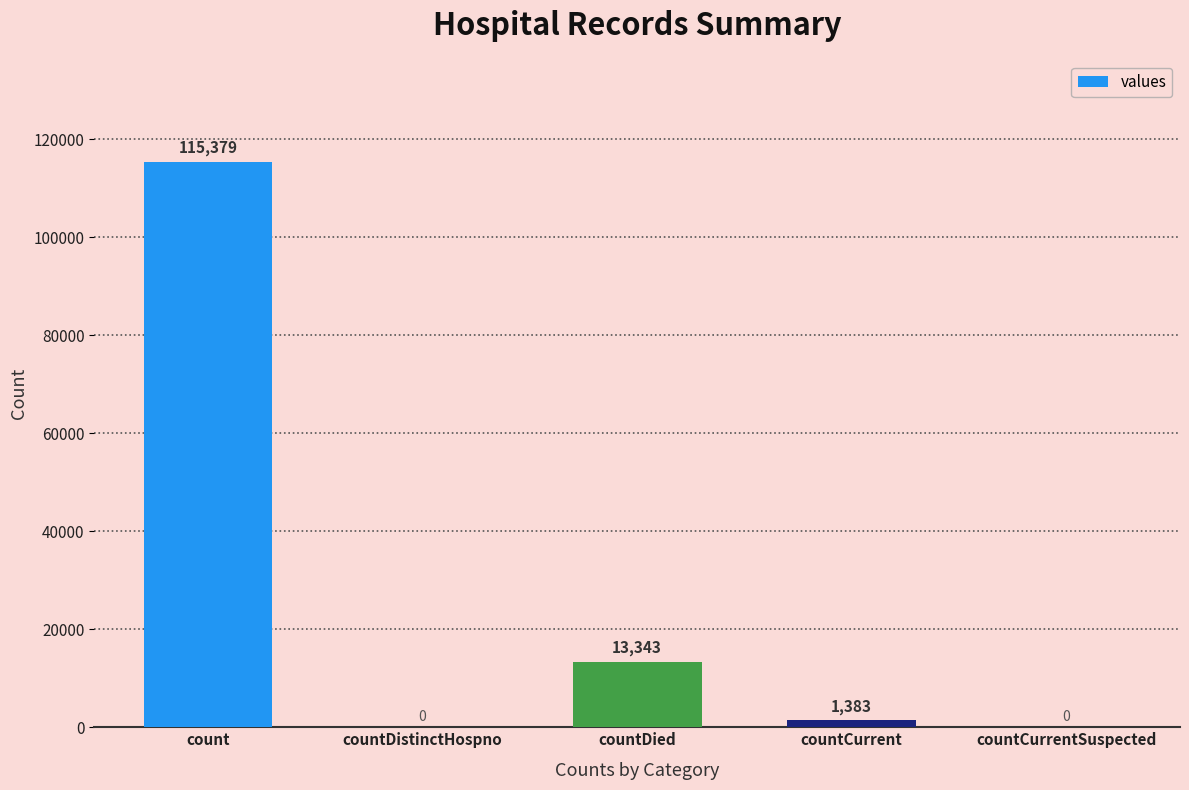

Does the chart contain stacked bars?

No